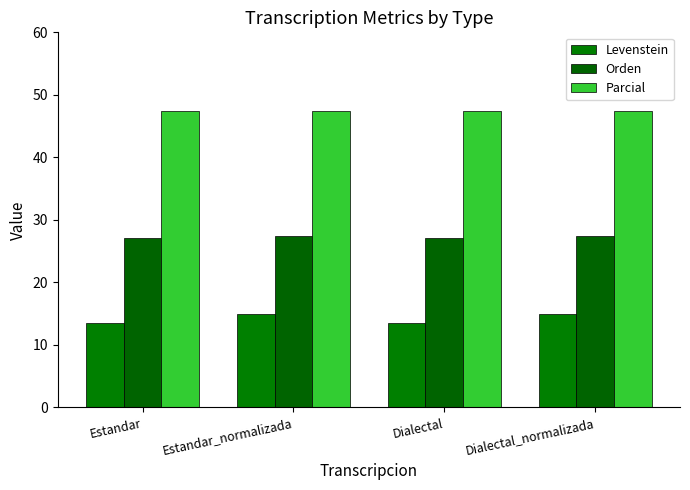

What are all the series names shown in the legend?

Levenstein, Orden, Parcial